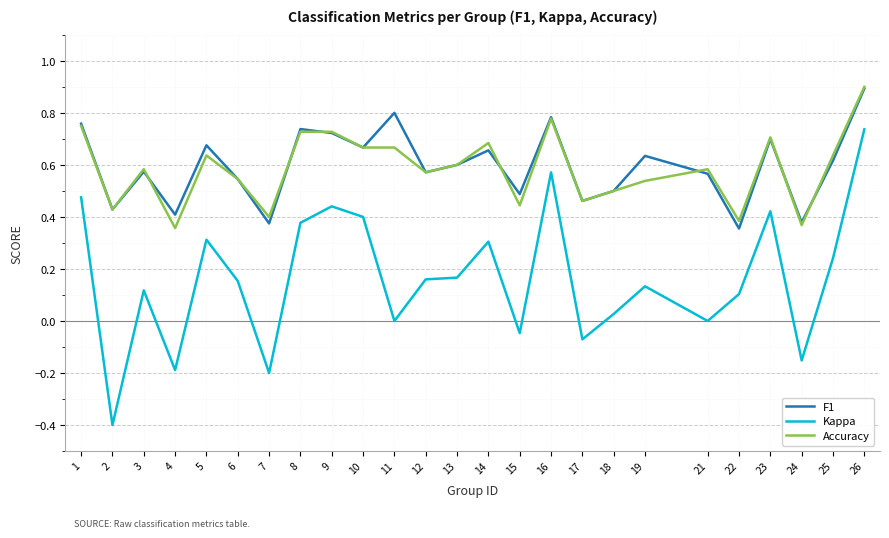

True or false: F1 and Kappa intersect in this chart.

False